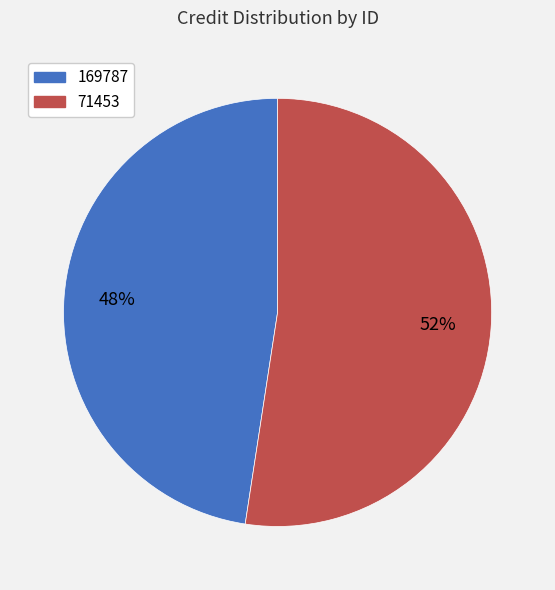

The 169787 slice represents 56% of the pie. True or false?

False